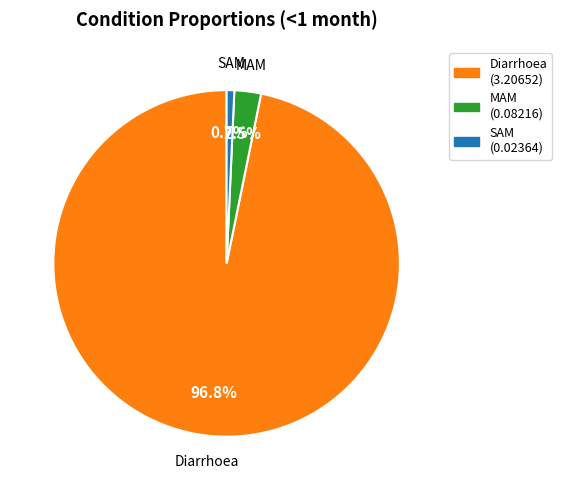

How many slices are in this pie chart?

3